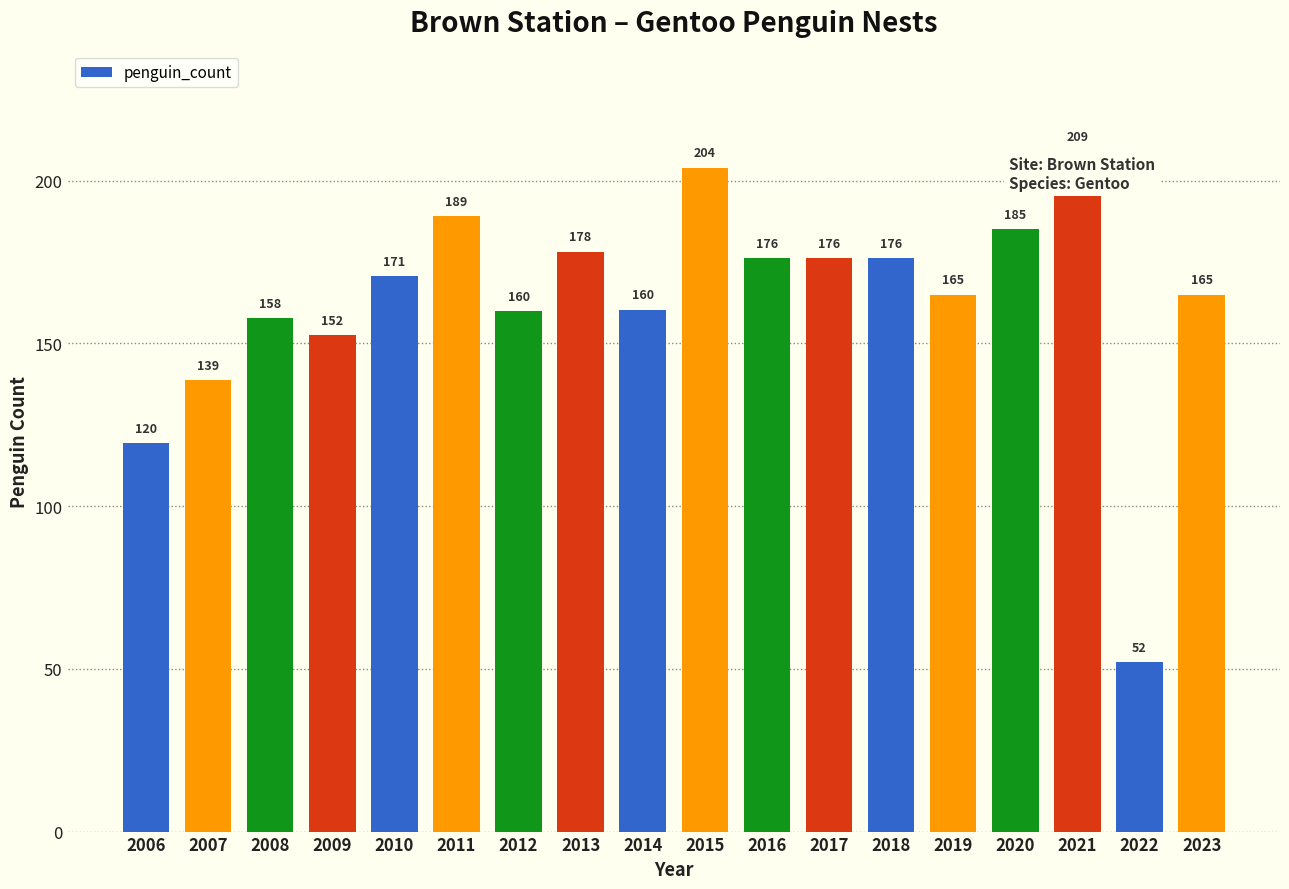

Read the value at 2020.

185.0